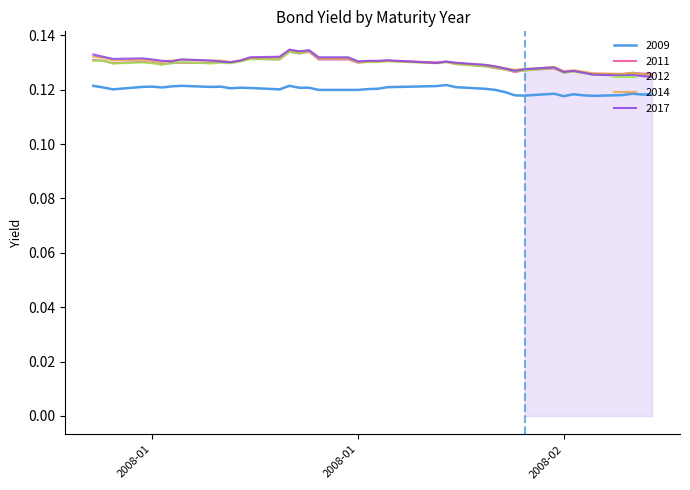

Which series has the widest spread of values?

2017